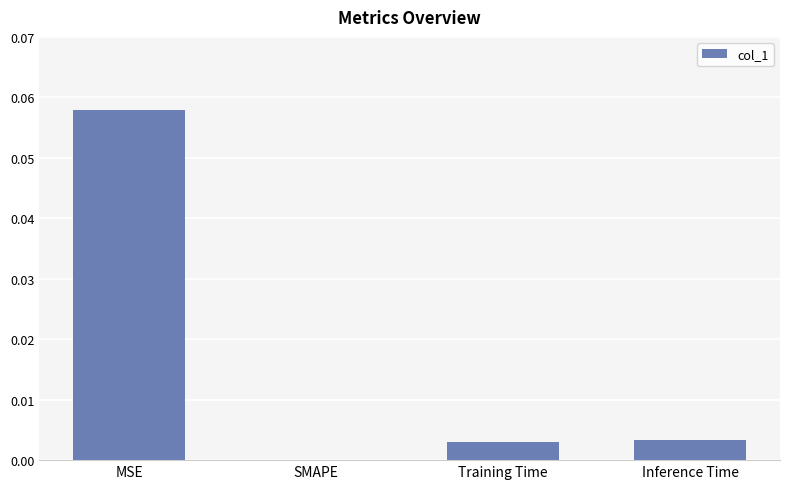

Is it true that the value at Training Time is 0.0?

True